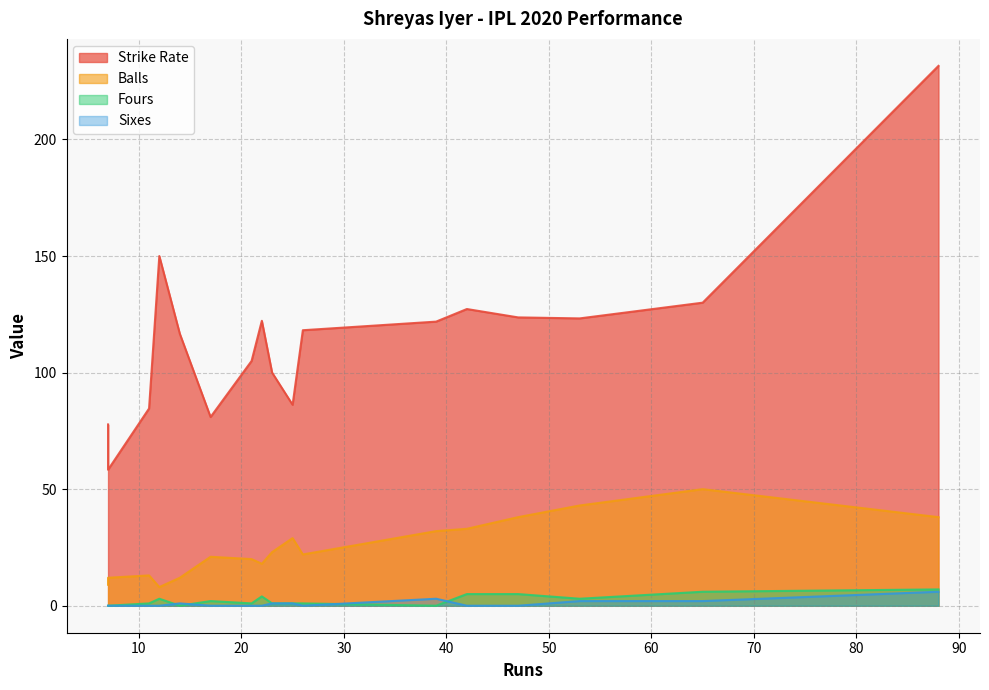

Reading right to left, extract all data points from this chart.

Strike Rate: 21=105.0	88=231.6	11=84.6	65=130.0	14=116.7	42=127.3	47=123.7	7=58.3	39=121.9	53=123.2	22=122.2	26=118.2	12=150.0	25=86.2	7=77.8	17=81.0	23=100.0
Balls: 21=20.0	88=38.0	11=13.0	65=50.0	14=12.0	42=33.0	47=38.0	7=12.0	39=32.0	53=43.0	22=18.0	26=22.0	12=8.0	25=29.0	7=9.0	17=21.0	23=23.0
Fours: 21=1.0	88=7.0	11=1.0	65=6.0	14=0.0	42=5.0	47=5.0	7=0.0	39=0.0	53=3.0	22=4.0	26=1.0	12=3.0	25=1.0	7=0.0	17=2.0	23=1.0
Sixes: 21=0.0	88=6.0	11=0.0	65=2.0	14=1.0	42=0.0	47=0.0	7=0.0	39=3.0	53=2.0	22=0.0	26=0.0	12=0.0	25=1.0	7=0.0	17=0.0	23=1.0